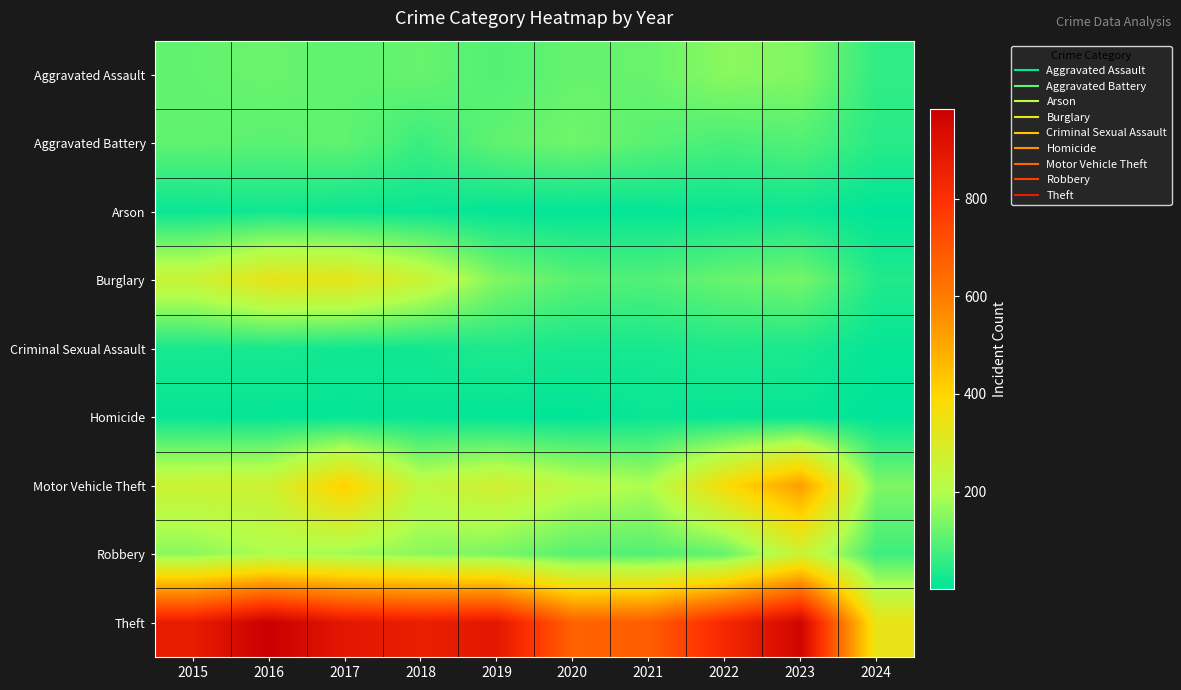

Which series has the widest spread of values?

Theft